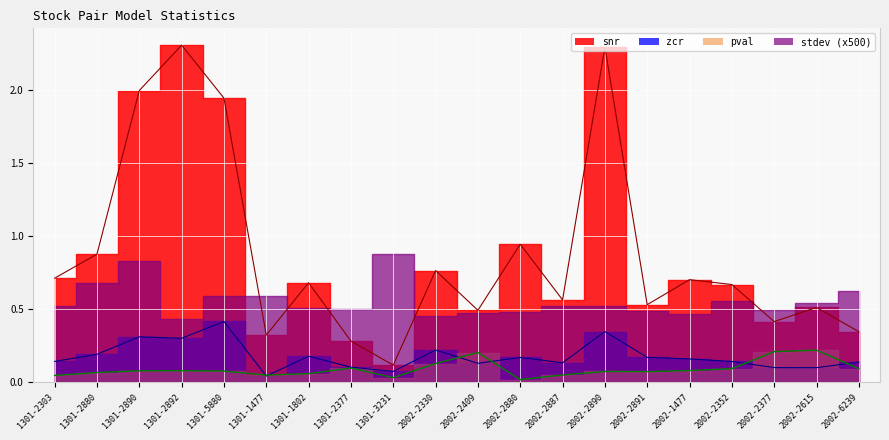

Which series changed the most between 1301-2880 and 1301-3231?

snr